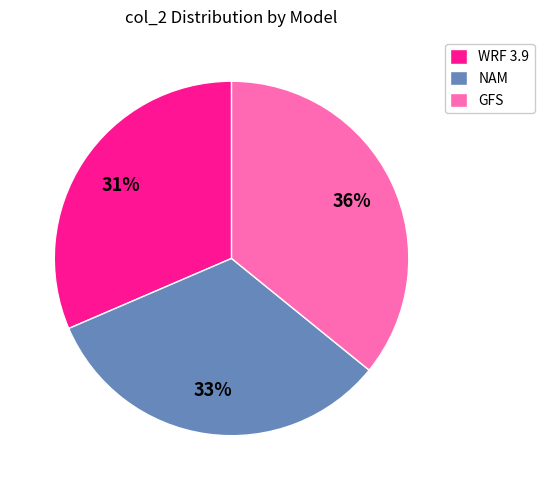

To the nearest percent, what is the combined percentage of NAM and WRF 3.9?

64%